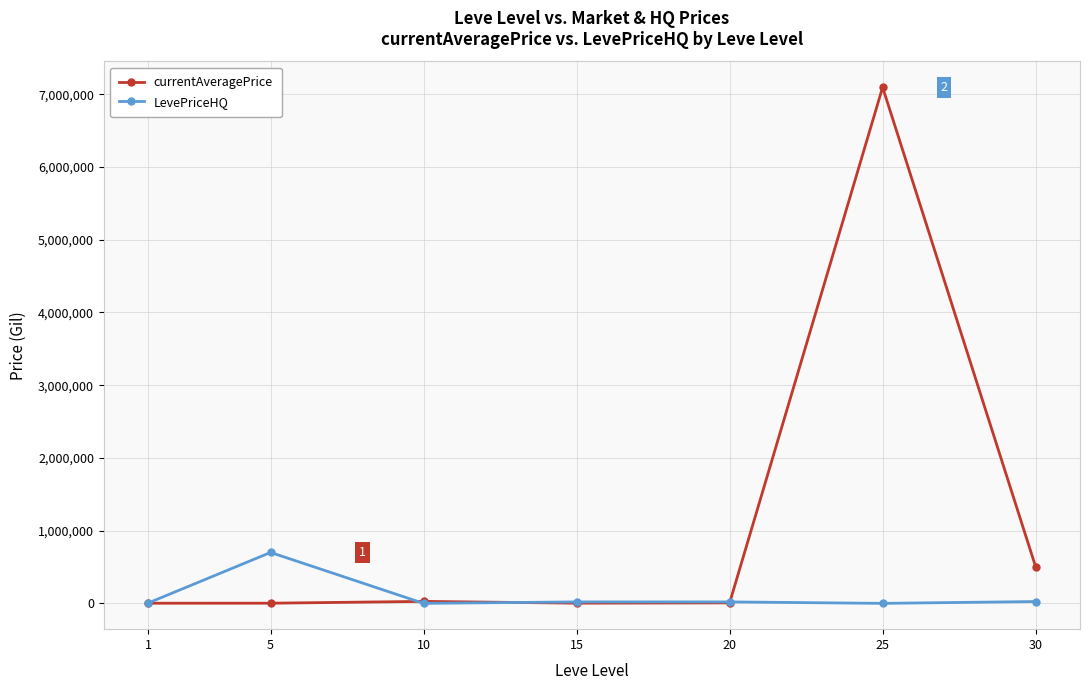

What is the approximate value of currentAveragePrice at 20?

6613.8